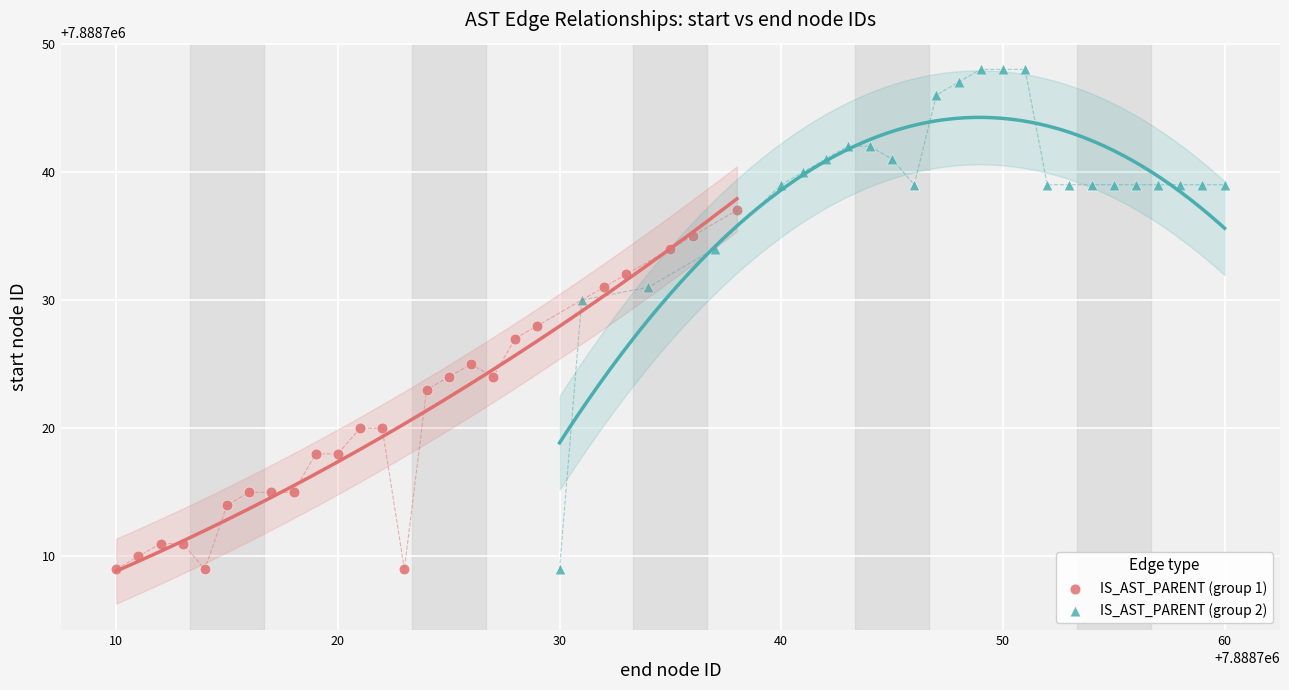

Which series has the largest Y range (max minus min)?

IS_AST_PARENT (group 2)